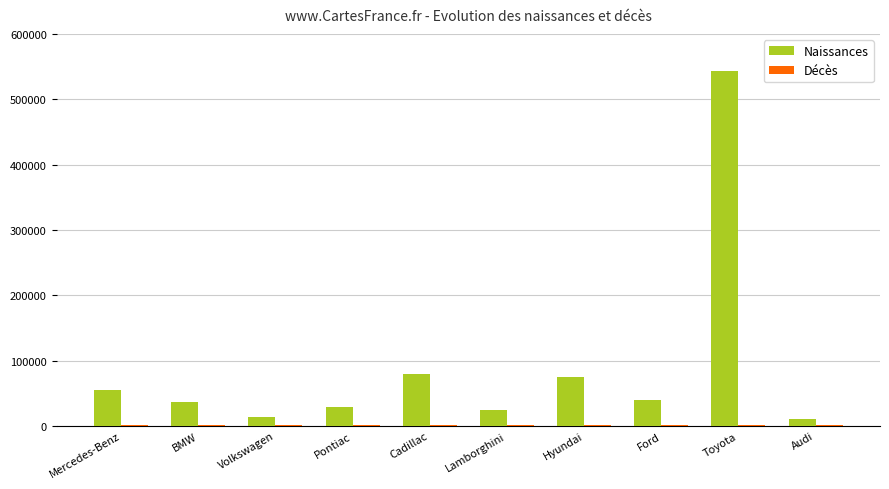

Which series has the widest spread of values?

Naissances